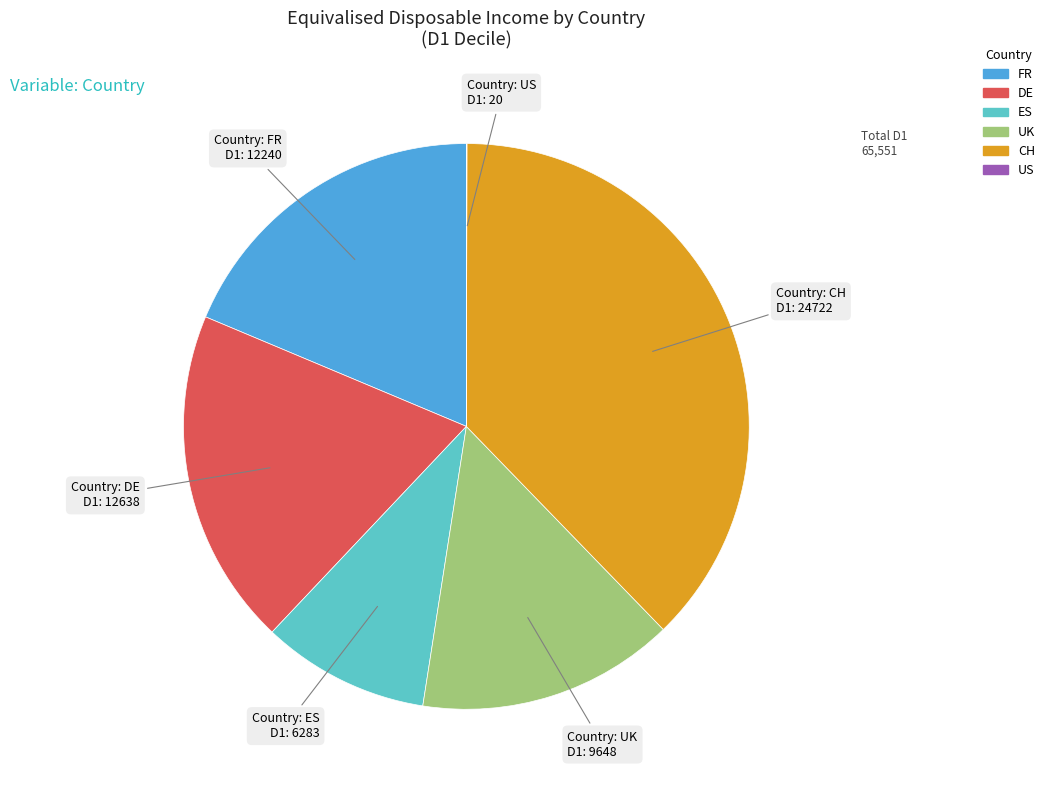

Is there a majority slice in this chart?

No